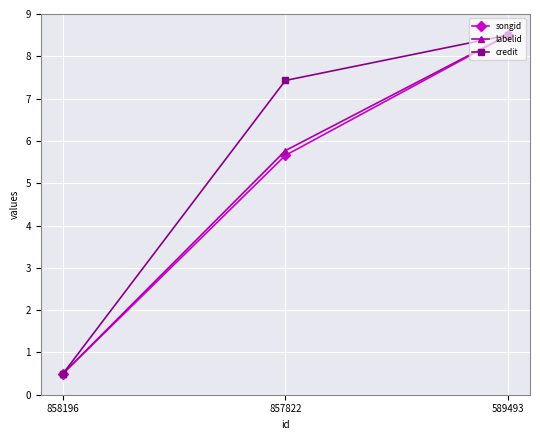

Is this an area chart (filled region under the line)?

No